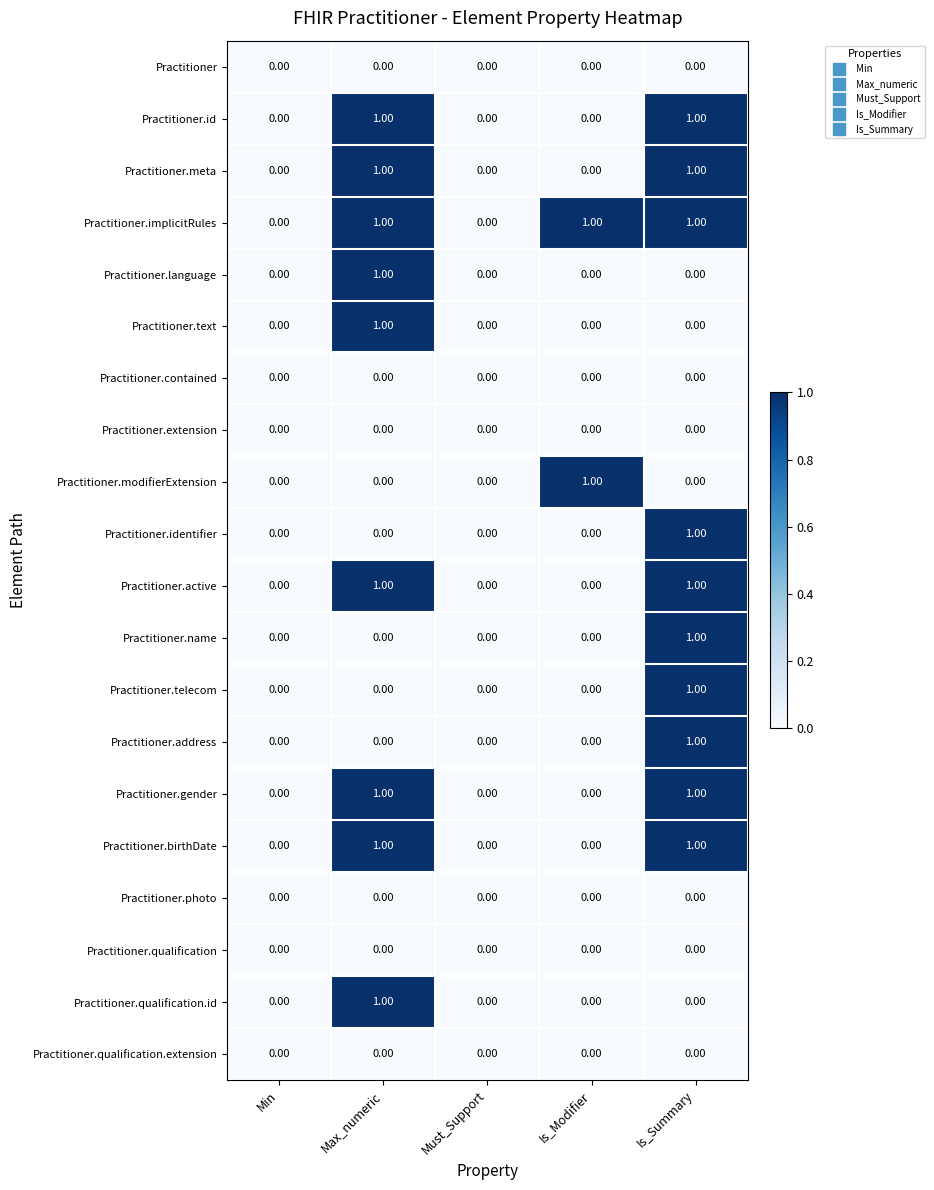

How many distinct data groups are displayed?

20